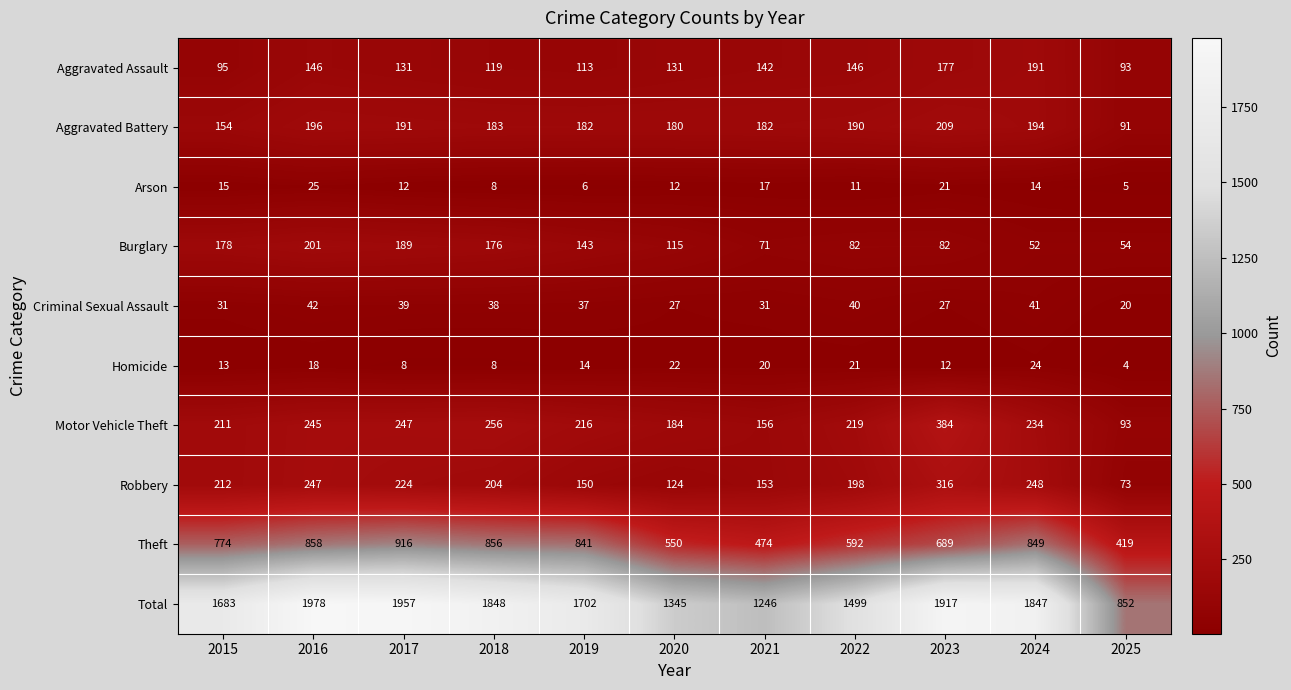

What is the total value across all series at 2024?

3694